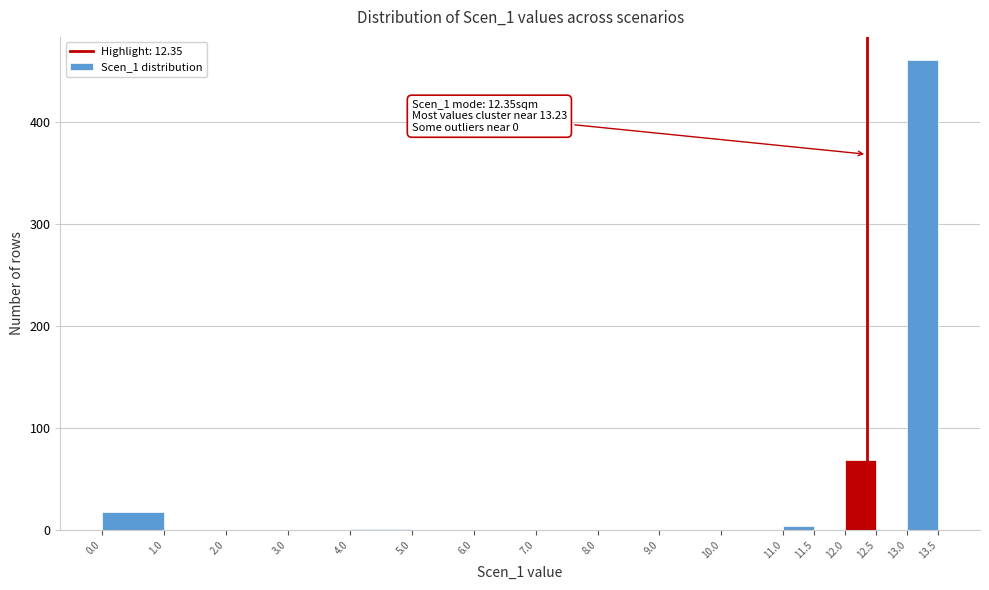

Over which range of the x-axis is the bar tallest?

13.0 to 13.5